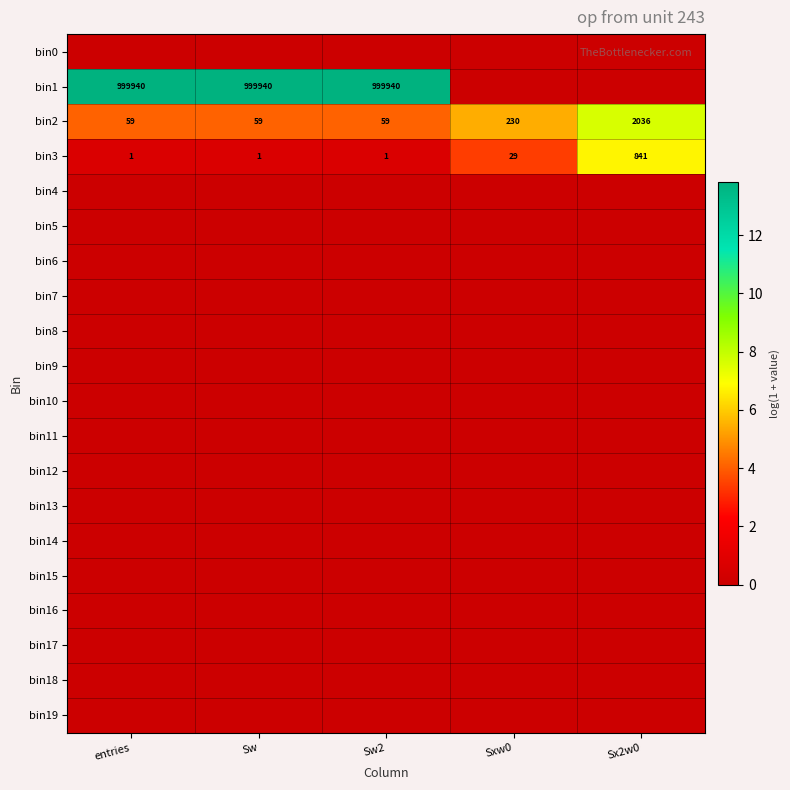

Is the value of bin3 at Sw2 greater than the value of bin2 at Sw2?

No